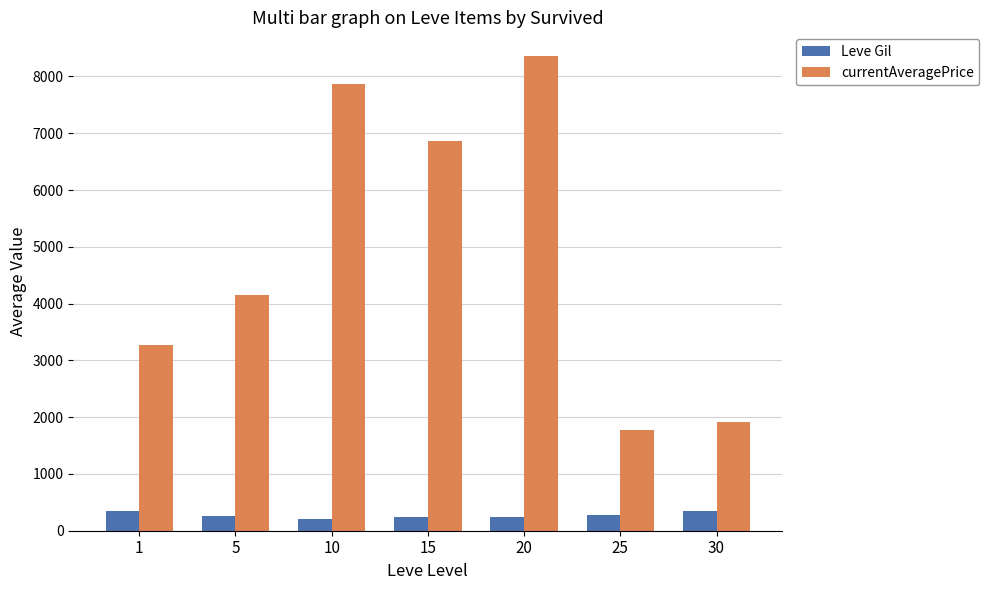

What is the sum of all currentAveragePrice values?

34218.5